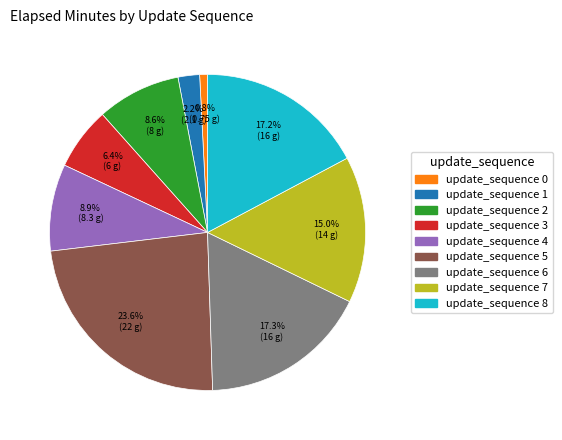

Does any single category account for the majority?

No